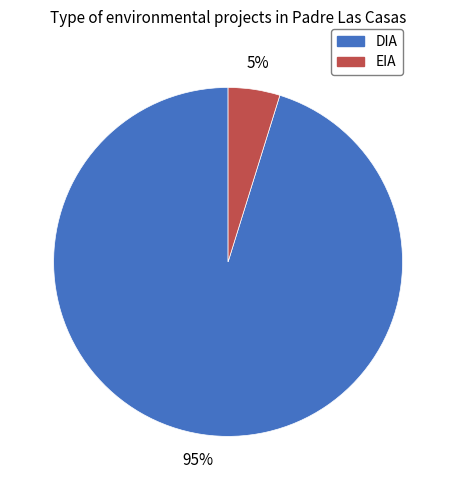

Which has a higher value, DIA or EIA?

DIA